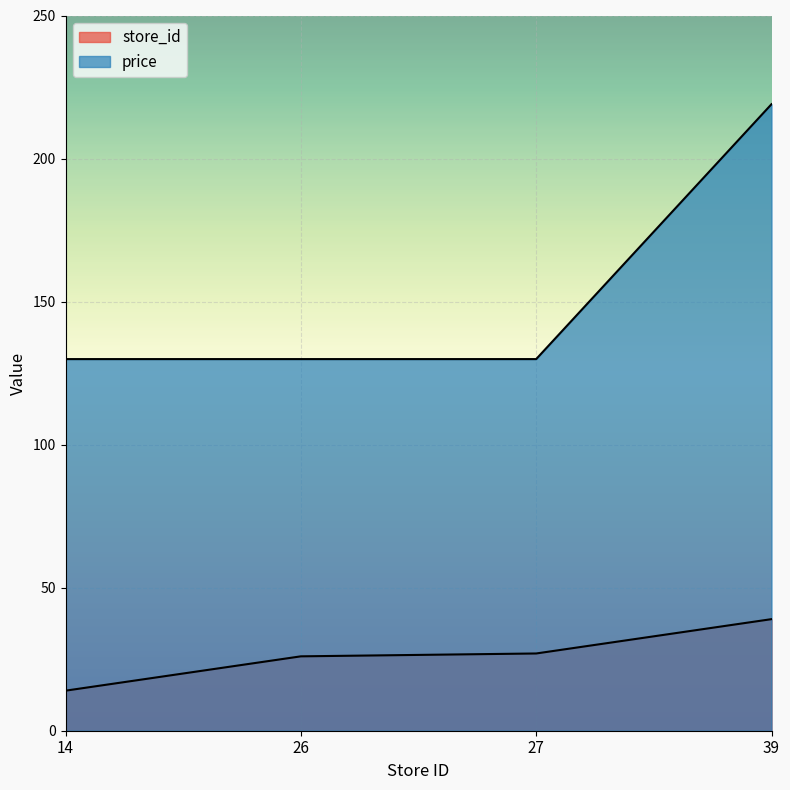

True or false: price and store_id intersect in this chart.

False